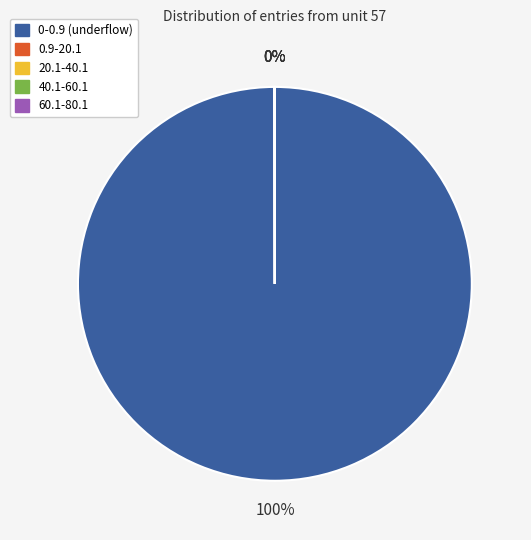

To the nearest percent, what portion does 0-0.9 represent?

100%